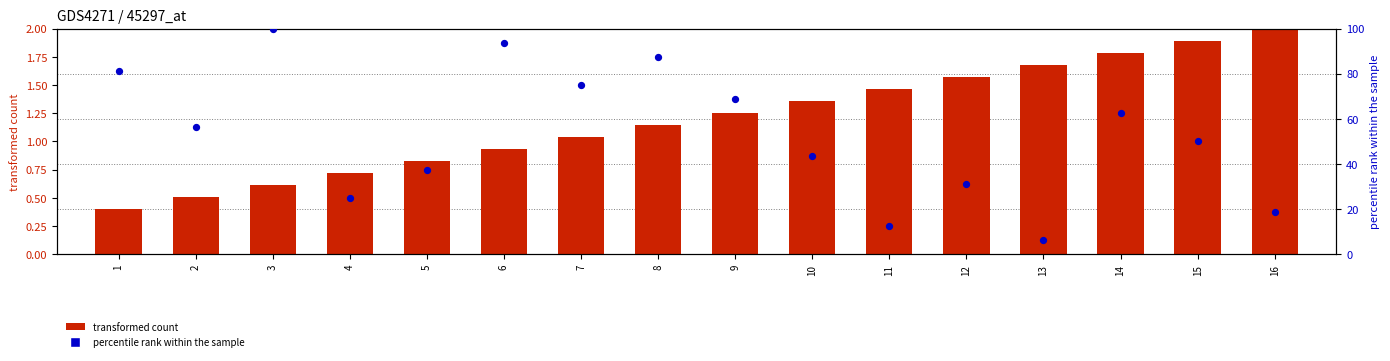

At which category is the sum across all series the highest?

3